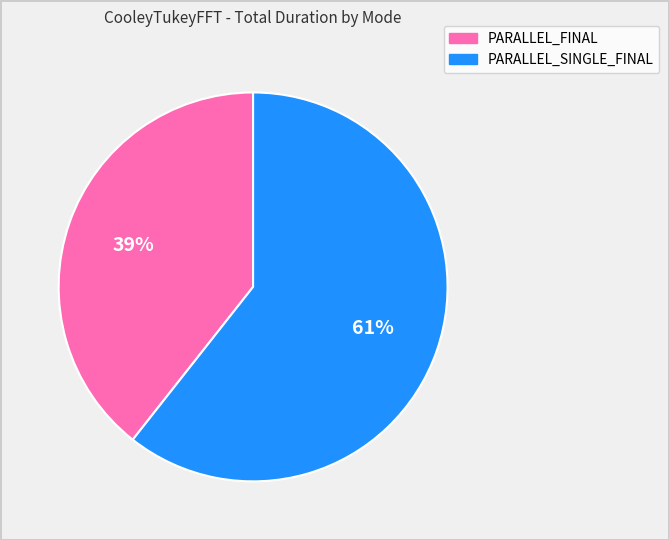

Count the number of slices in the pie.

2